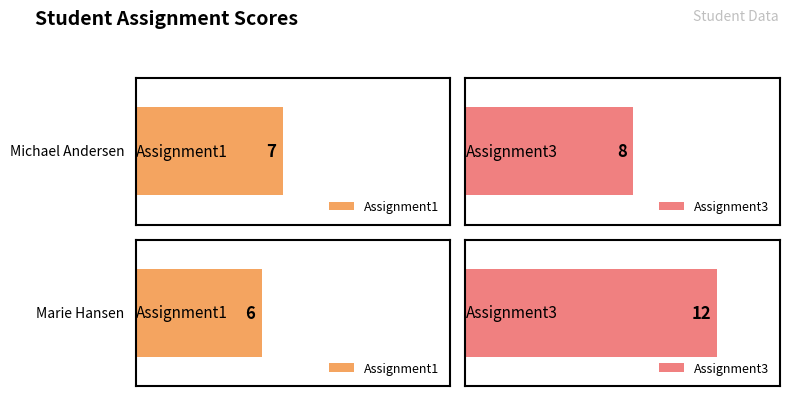

Which series has the widest spread of values?

Assignment3